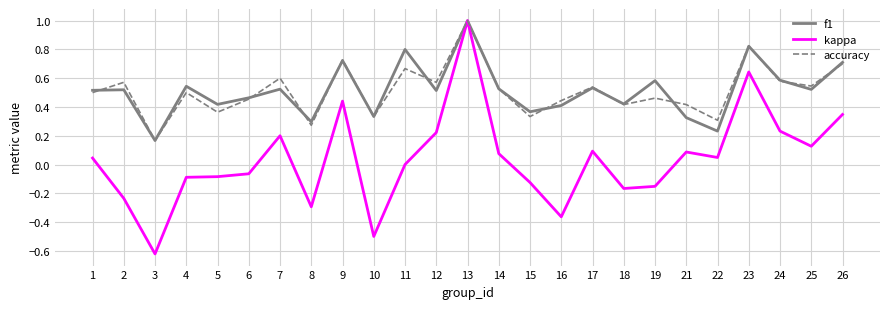

At which label is f1 closest to 0?

3